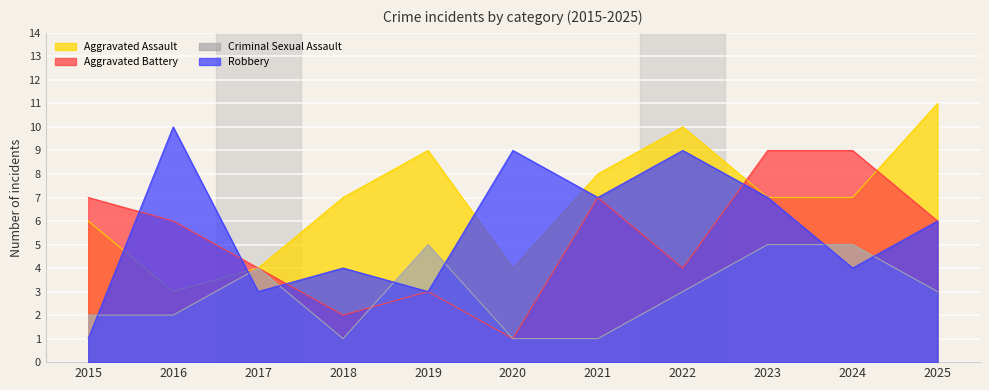

True or false: Aggravated Battery has a value of 5 at 2022.

False